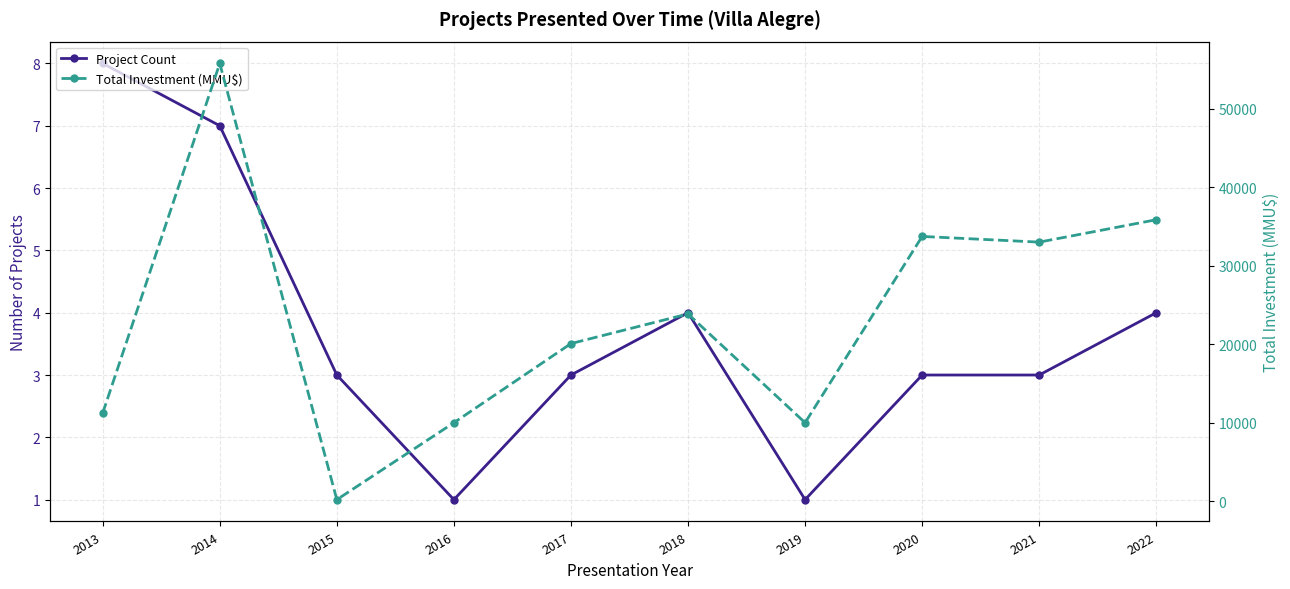

Which series has the largest range (max minus min)?

Total Investment (MMU$)